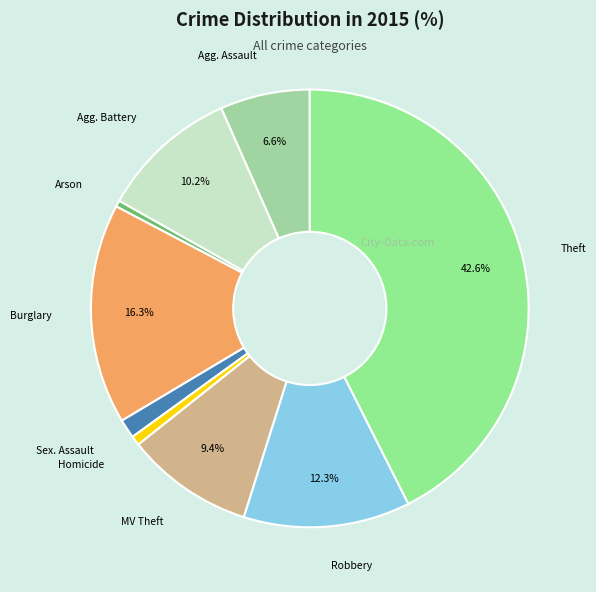

How many segments does this pie chart have?

9